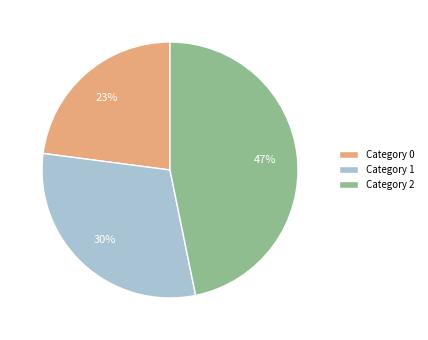

Between Category 0 and Category 2, which is larger?

Category 2